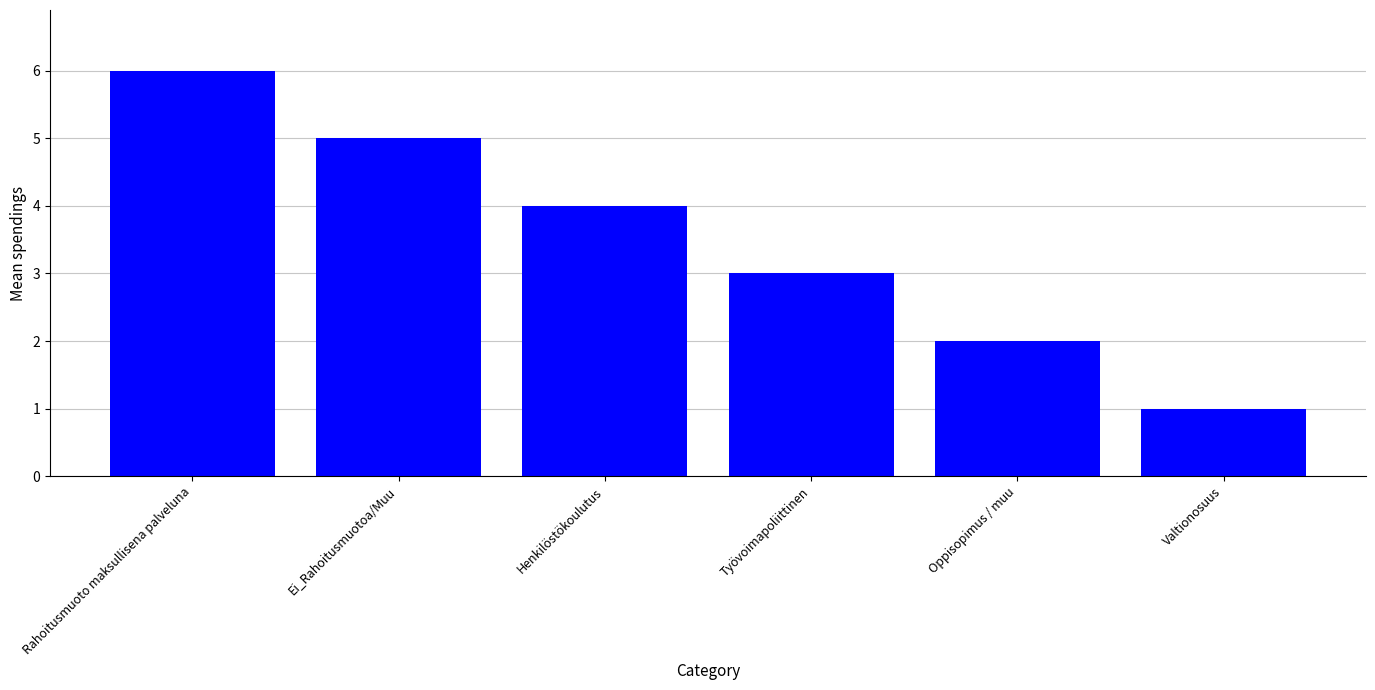

List the labels in order of value, smallest first.

Valtionosuus, Oppisopimus / muu, Työvoimapoliittinen, Henkilöstökoulutus, Ei_Rahoitusmuotoa/Muu, Rahoitusmuoto maksullisena palveluna